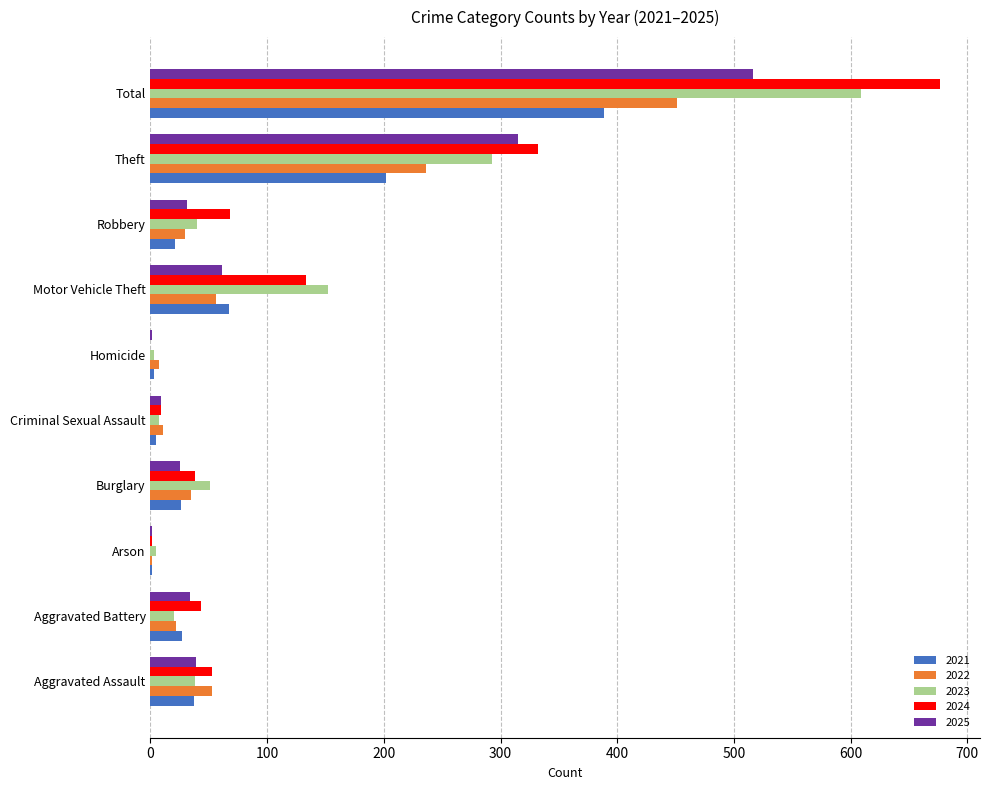

Between Homicide and Robbery, which series saw the biggest shift?

2024